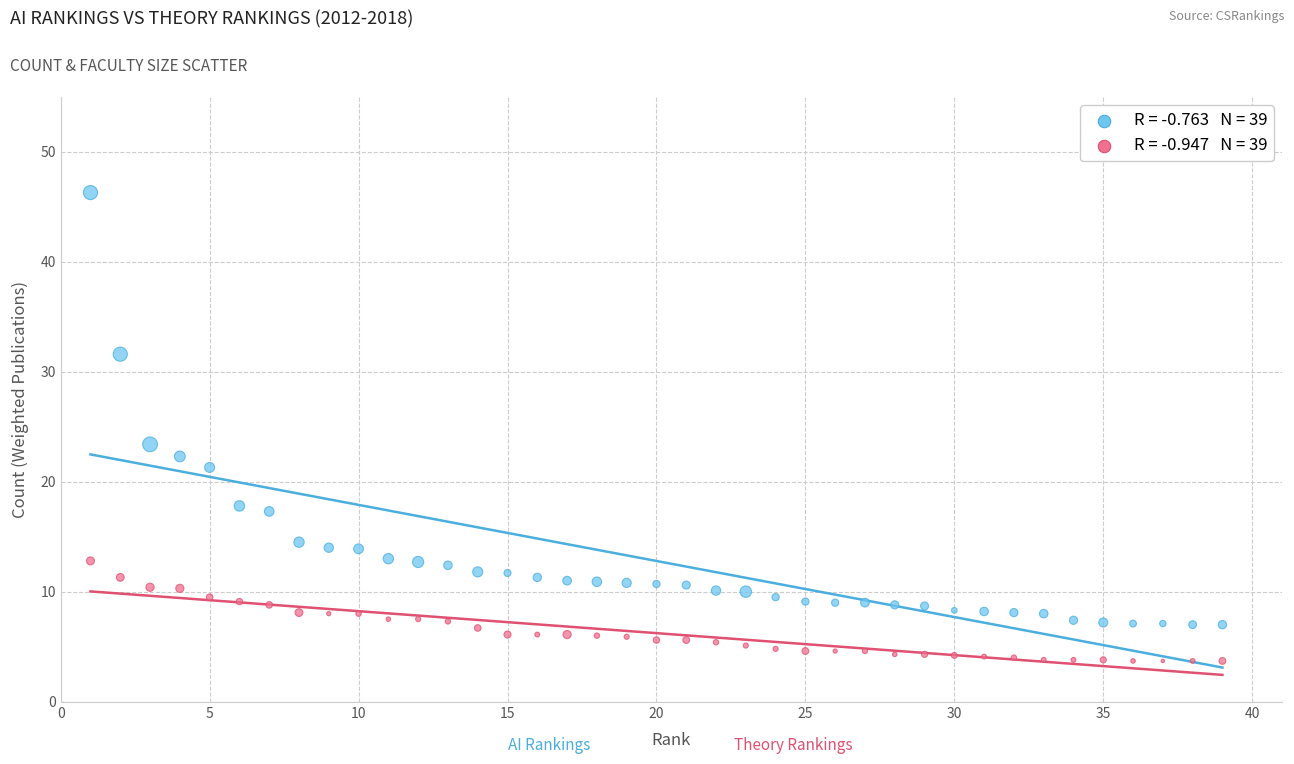

Across all series, what Y value is closest to 25?

23.4